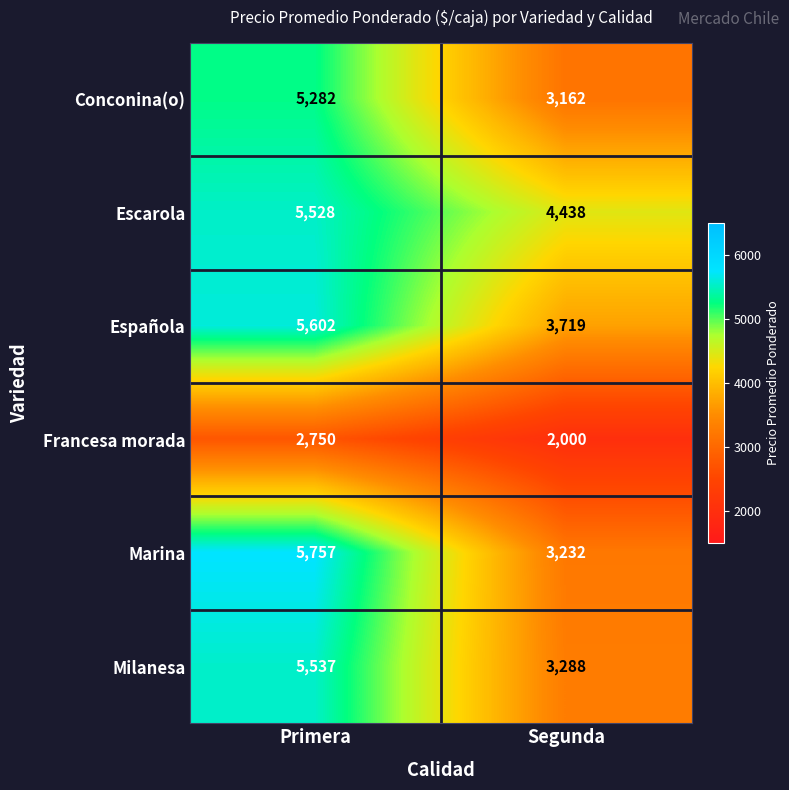

What is the smallest value displayed?

2000